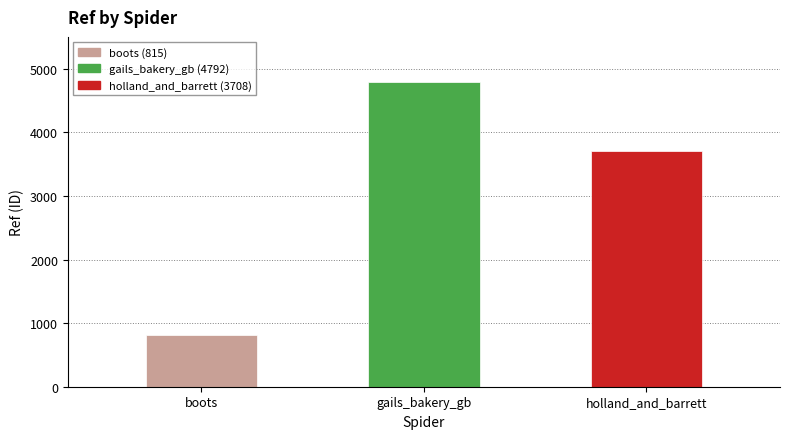

What is the sum of all values?

9315